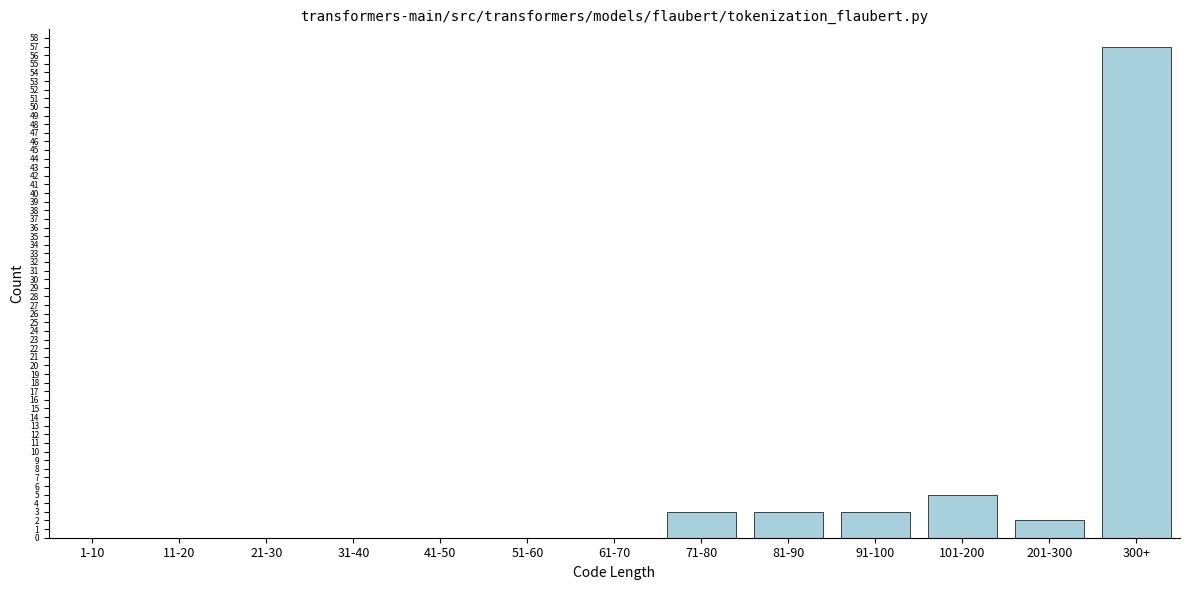

Reading left to right, list all the values displayed in this chart.

1-10=0	11-20=0	21-30=0	31-40=0	41-50=0	51-60=0	61-70=0	71-80=3	81-90=3	91-100=3	101-200=5	201-300=2	300+=57